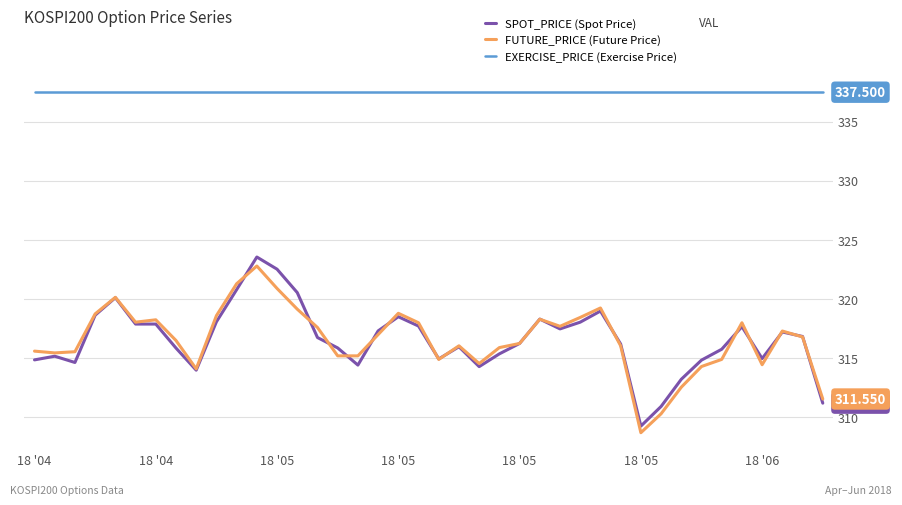

How many values in the SPOT_PRICE series are below 316?

18